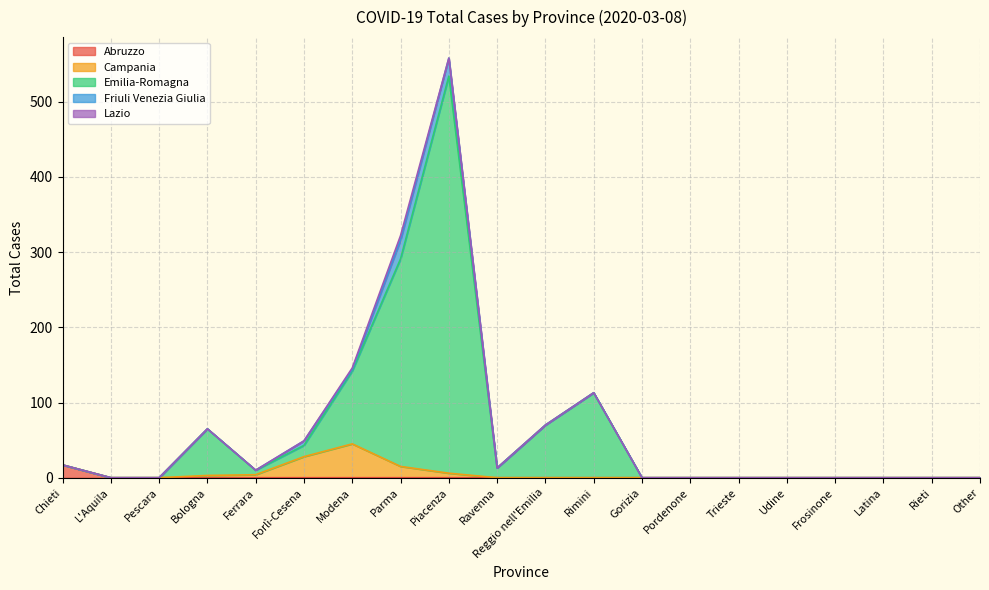

What is the spread (max minus min) of values at Reggio nell'Emilia?

70